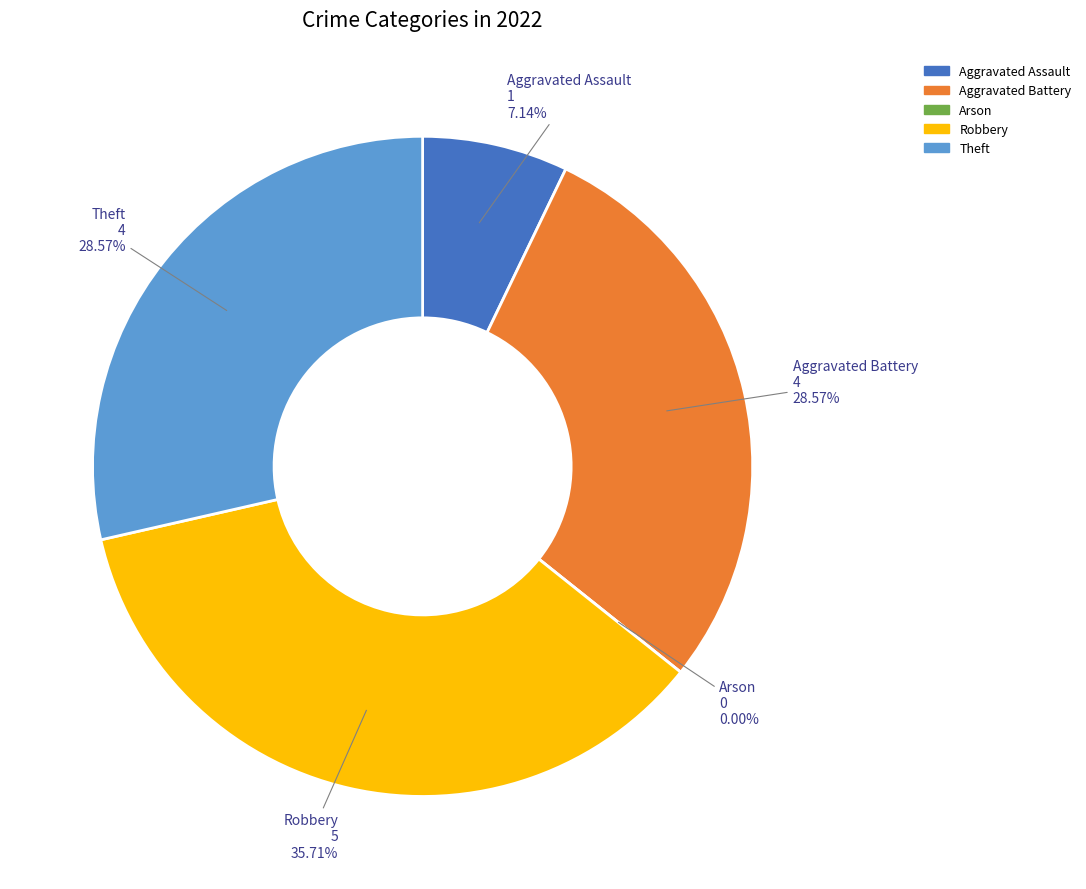

How many slices are in this pie chart?

5